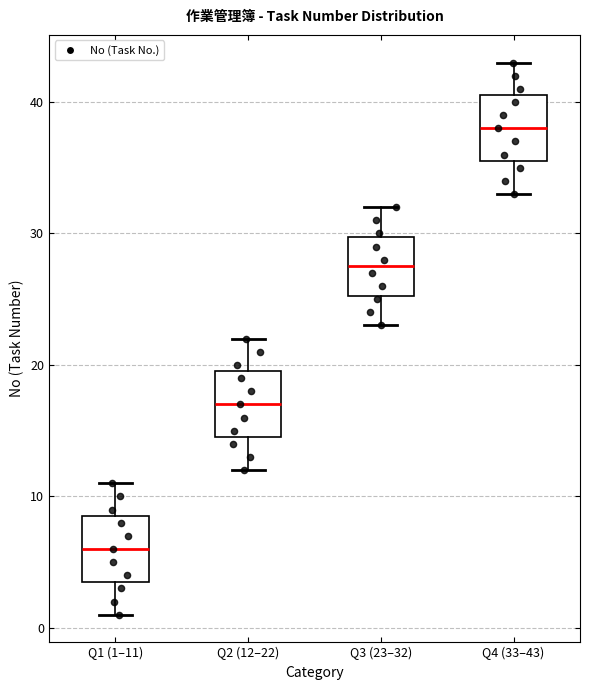

Reading left to right, transcribe this box plot: for each box, give where its median line is, the range the box spans, and where its two whiskers end, as read against the y-axis. The values are not printed on the chart, so give them approximately, as read against the axis.

Q1 (1–11): median 6, box 4 to 9, whiskers 1 to 11
Q2 (12–22): median 17, box 15 to 20, whiskers 12 to 22
Q3 (23–32): median 28, box 25 to 30, whiskers 23 to 32
Q4 (33–43): median 38, box 36 to 41, whiskers 33 to 43